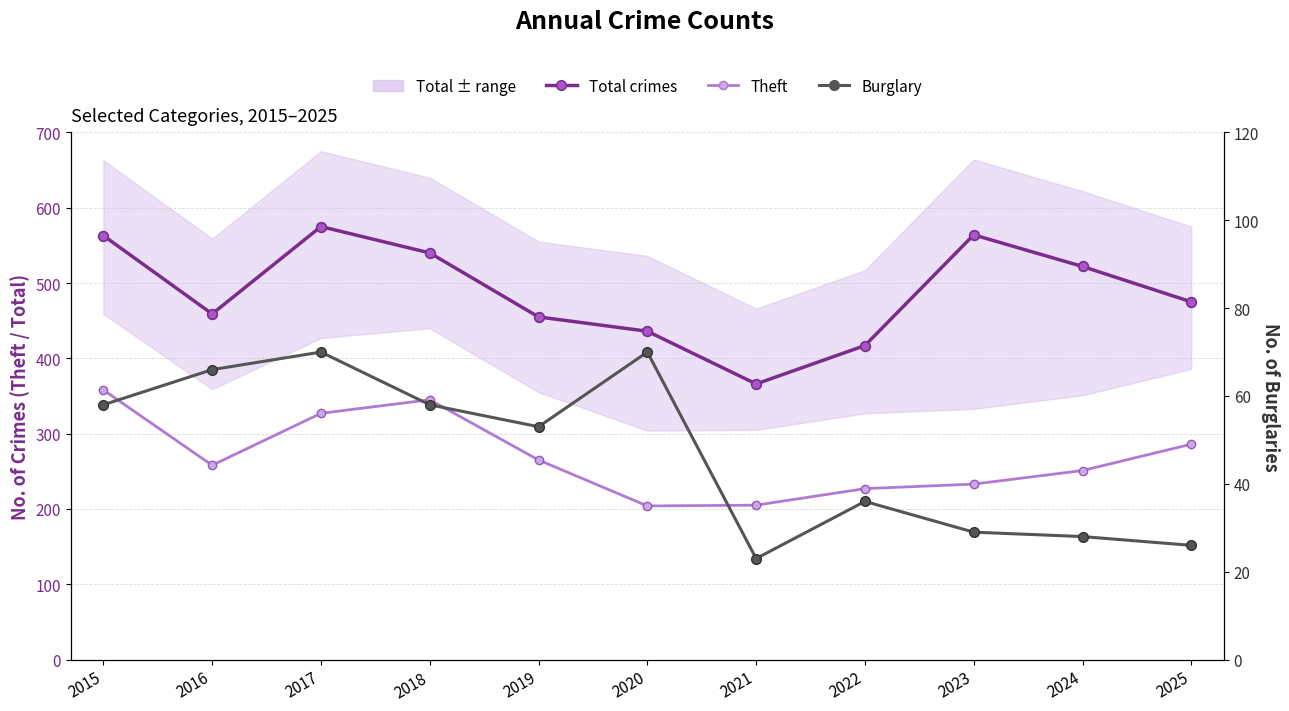

Which series has the largest range (max minus min)?

Total crimes